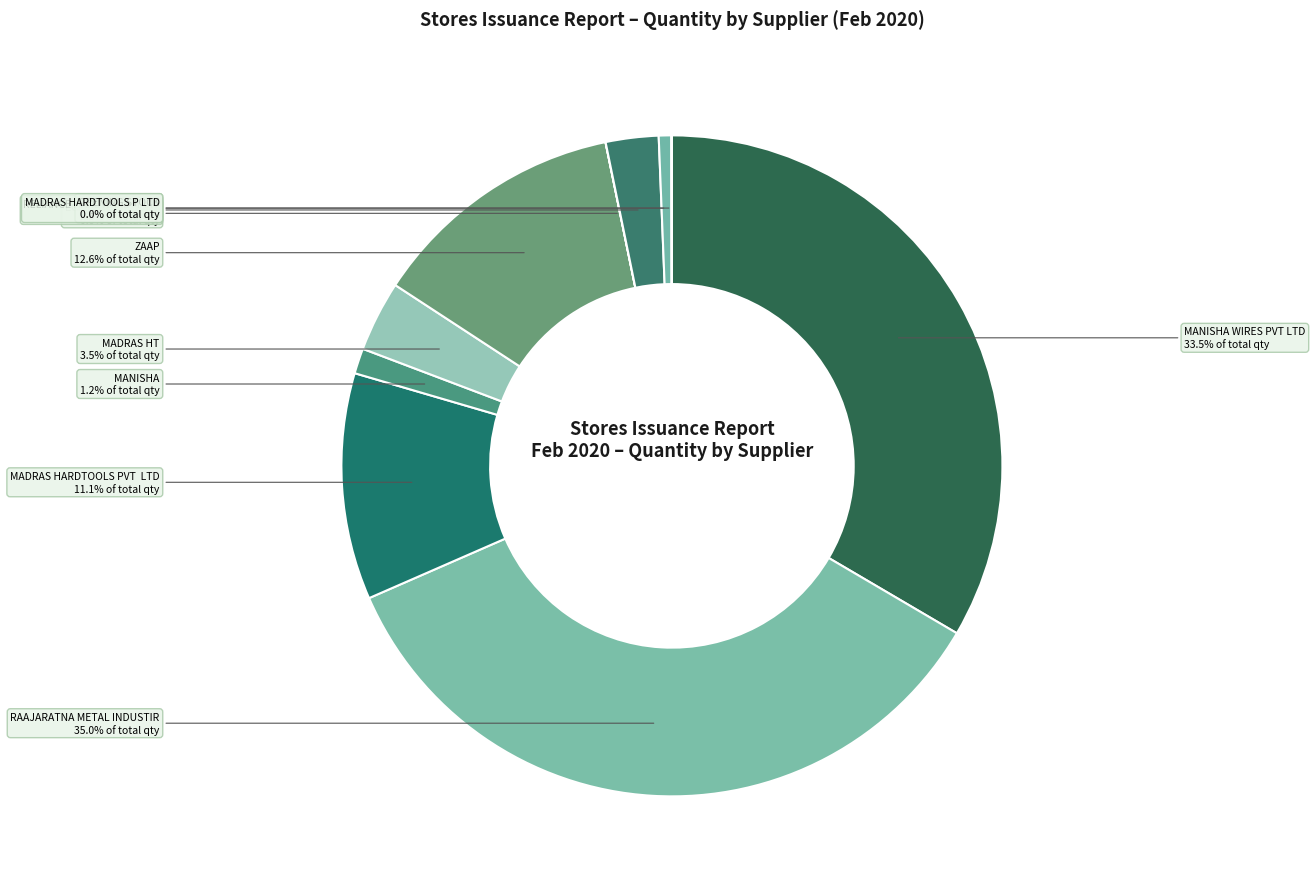

To the nearest percent, what percentage of the pie is MANISHA?

1%